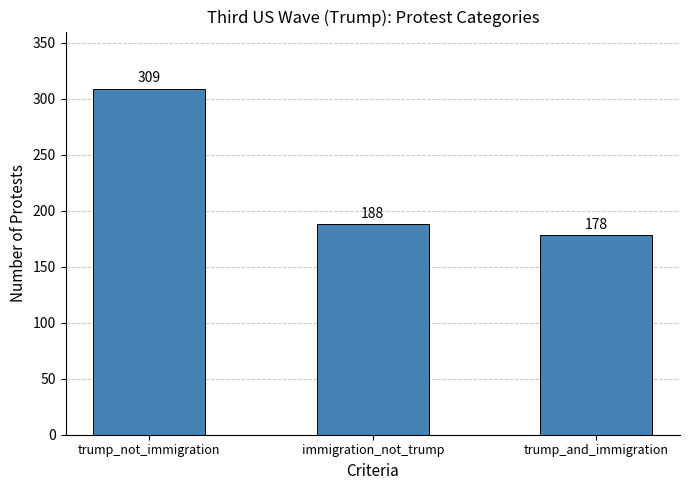

How many distinct data groups are displayed?

1